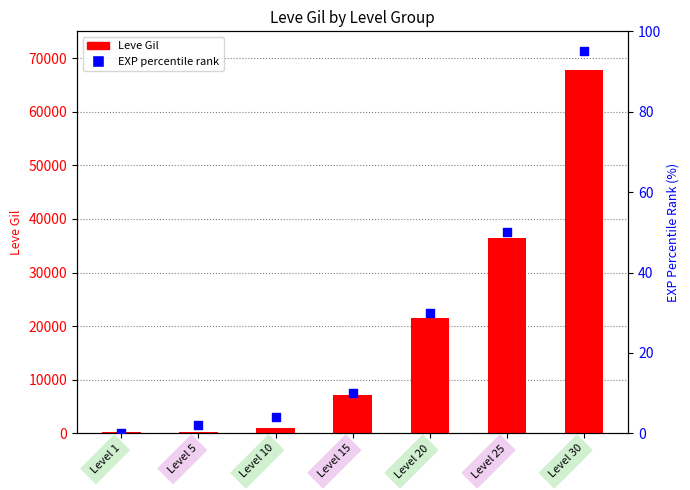

What are all the series names shown in the legend?

Leve Gil, EXP percentile rank